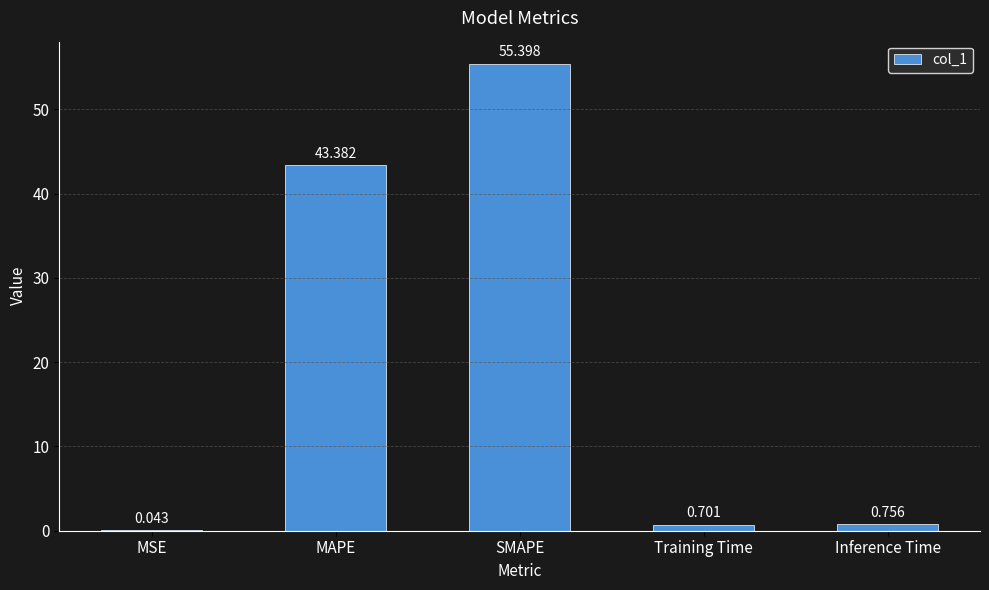

Are the bars horizontal?

No